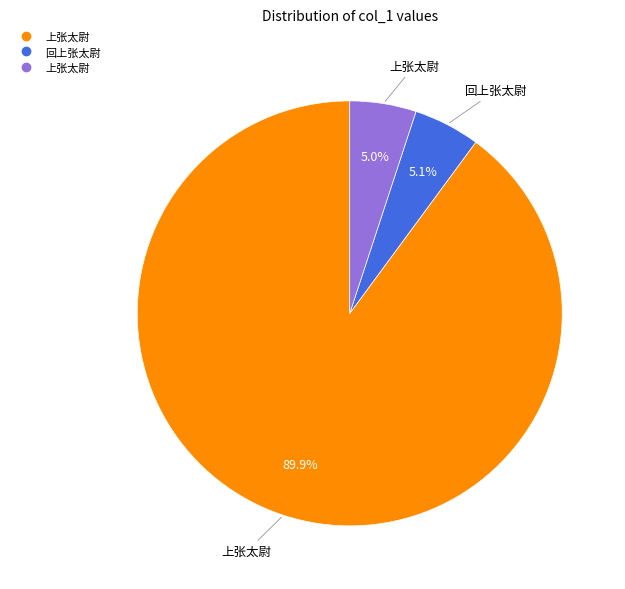

Does any single category account for the majority?

Yes